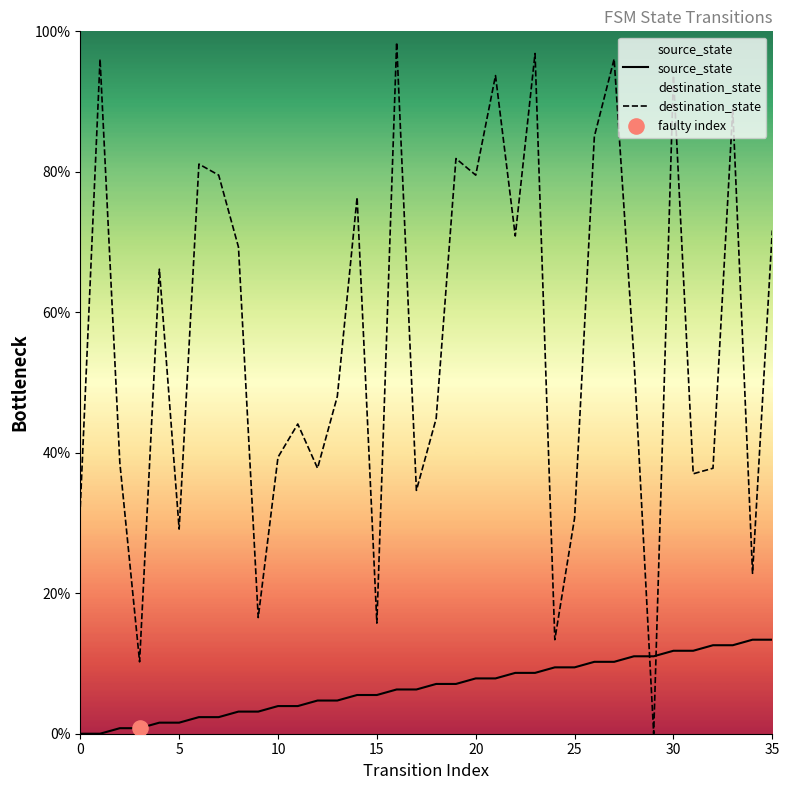

Which series has the largest Y range (max minus min)?

destination_state